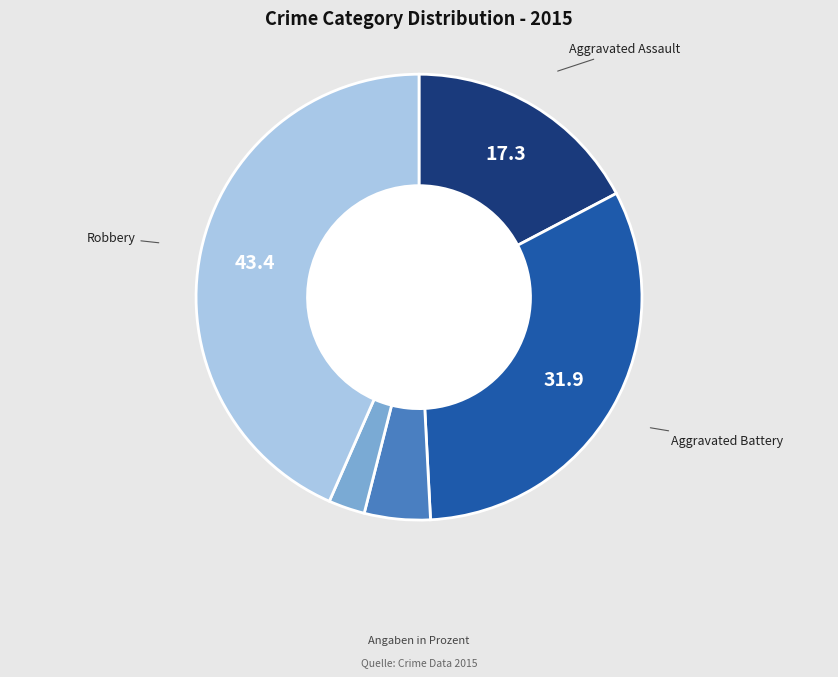

Is there any slice that represents more than half of the pie?

No